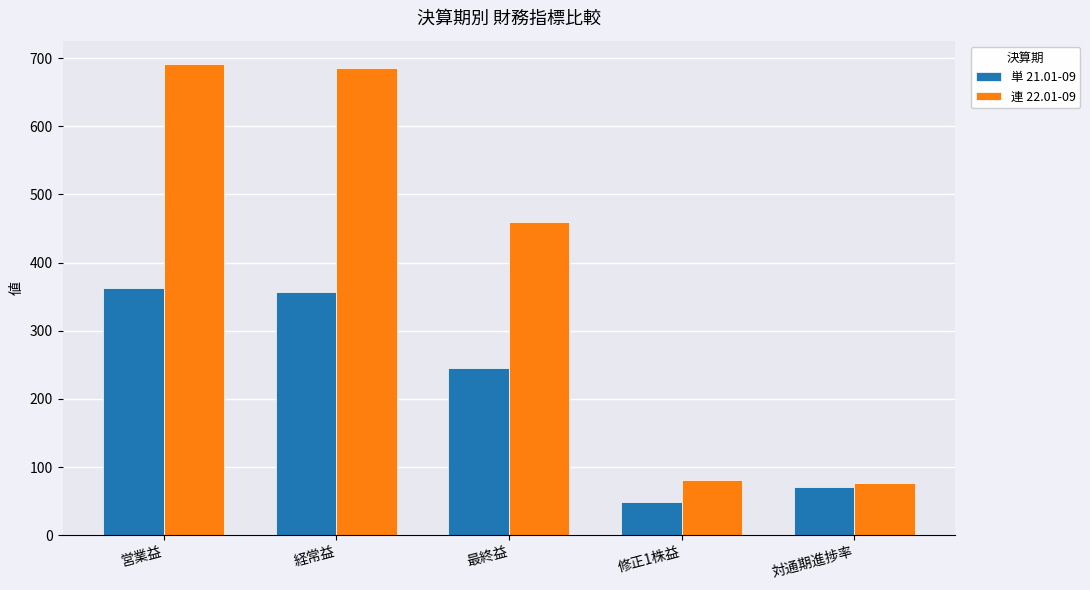

What is the value of the 連 22.01-09 bar at the 2nd from the left?

685.0